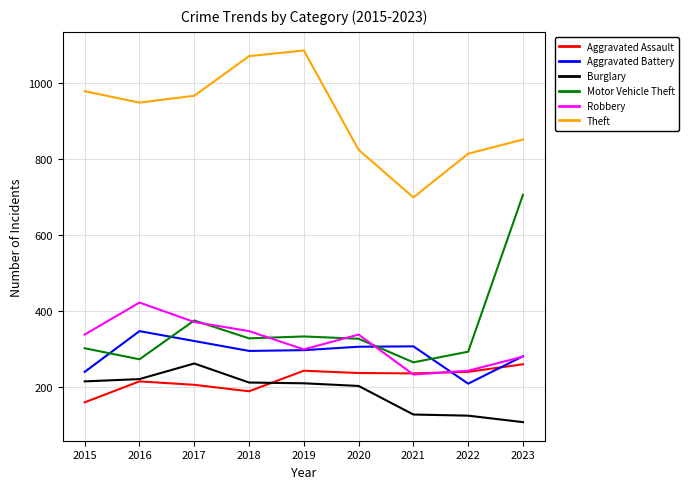

Is the value of Motor Vehicle Theft at 2015 greater than the value of Theft at 2019?

No